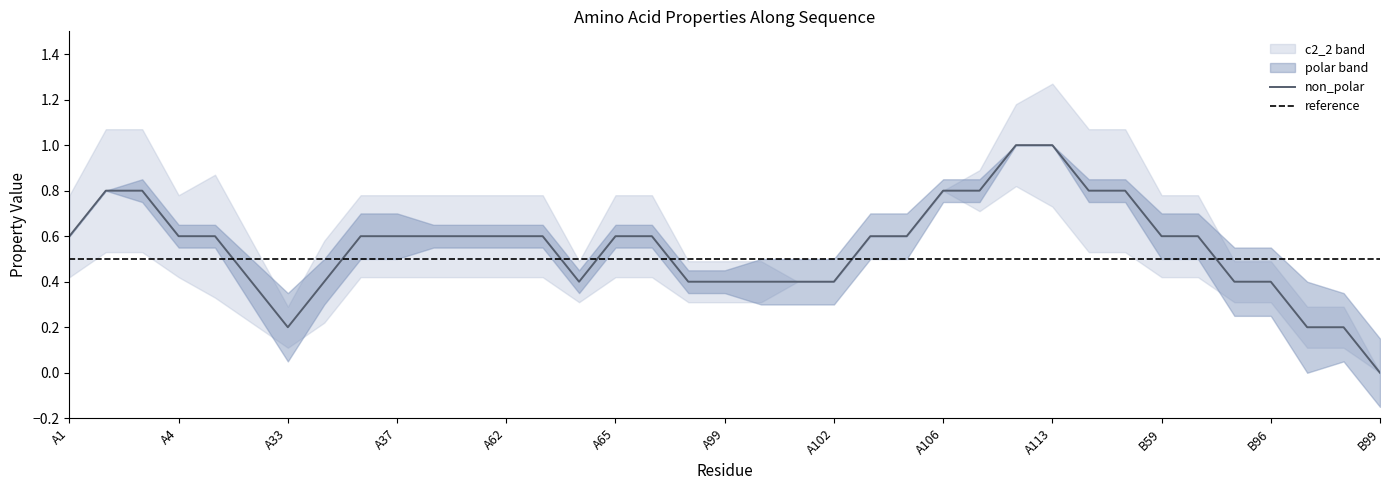

What is the highest value of the non_polar series?

1.0